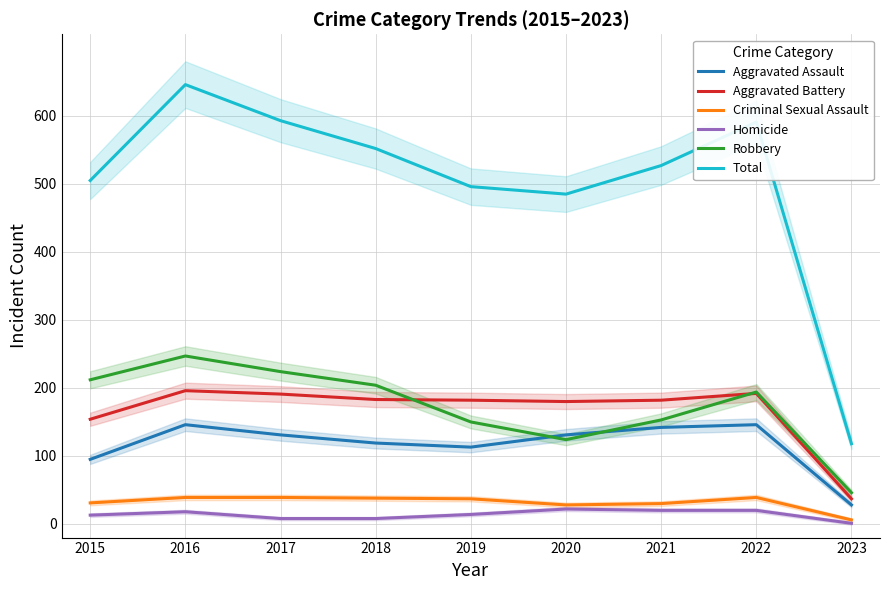

Reading left to right, transcribe all the data shown in this chart.

Aggravated Assault: 95	146	131	119	113	131	142	146	28
Aggravated Battery: 154	196	191	183	182	180	182	192	37
Criminal Sexual Assault: 31	39	39	38	37	28	30	39	6
Homicide: 13	18	8	8	14	22	20	20	1
Robbery: 212	247	224	204	150	124	153	194	46
Total: 505	646	593	552	496	485	527	591	118